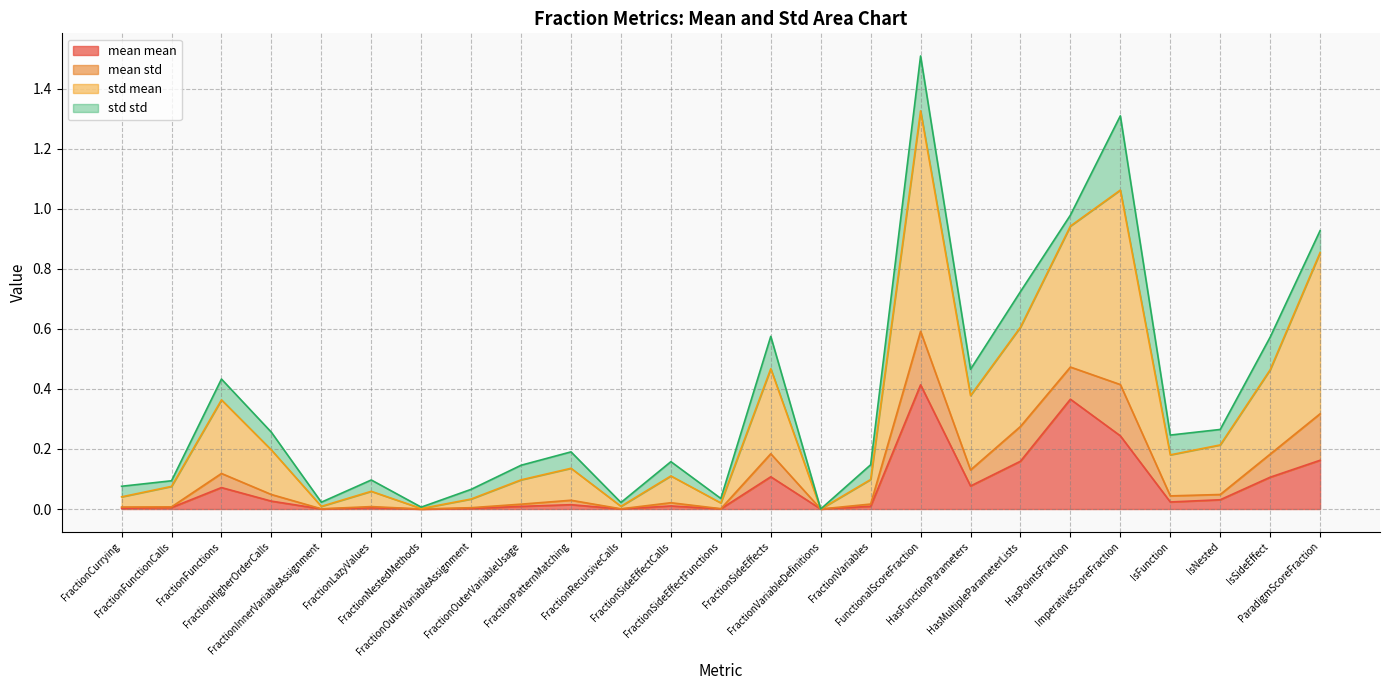

True or false: mean std and mean mean cross at least once.

False